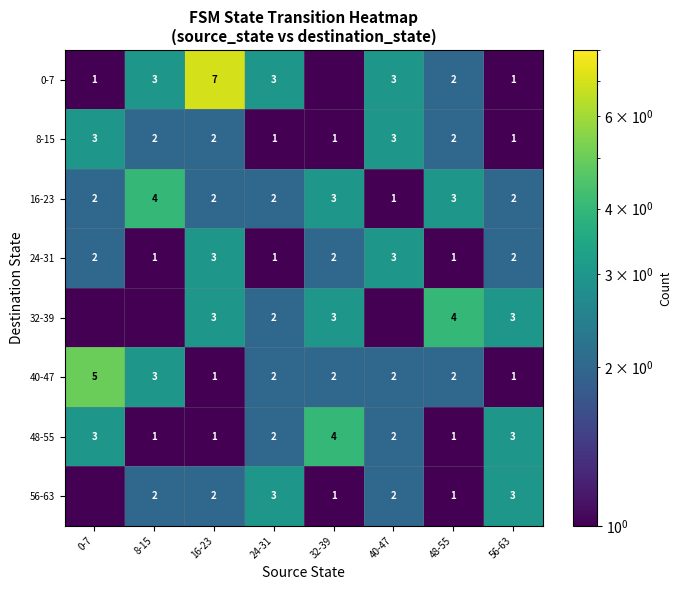

Is it true that 40-47 equals 3.1 at 40-47?

False